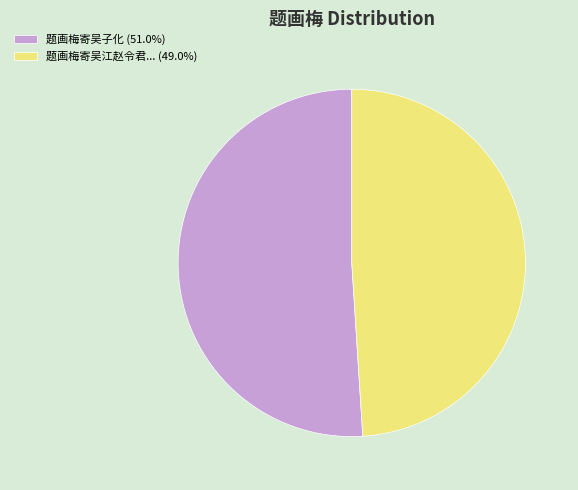

What is the ratio of the value at 题画梅寄吴江赵令君... (49.0%) to the value at 题画梅寄吴子化 (51.0%)?

1.0